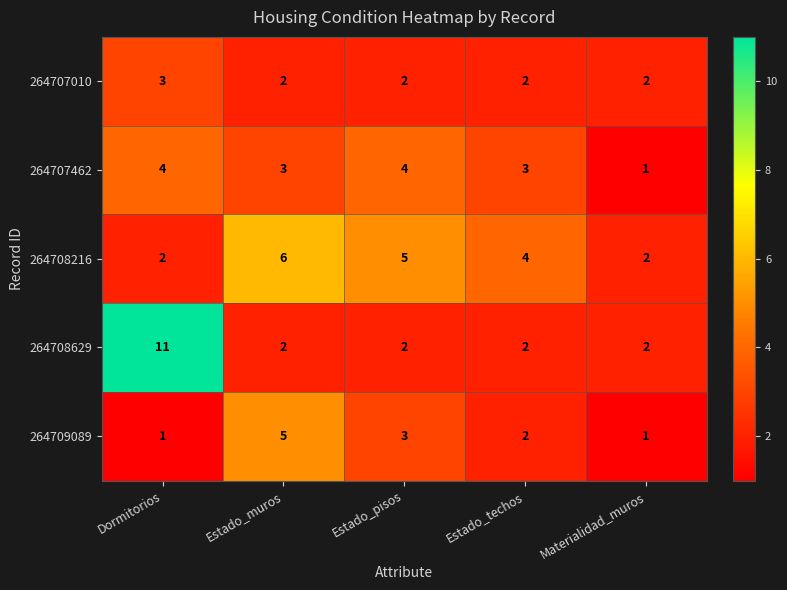

The value of 264708629 at Estado_techos is 3. True or false?

False